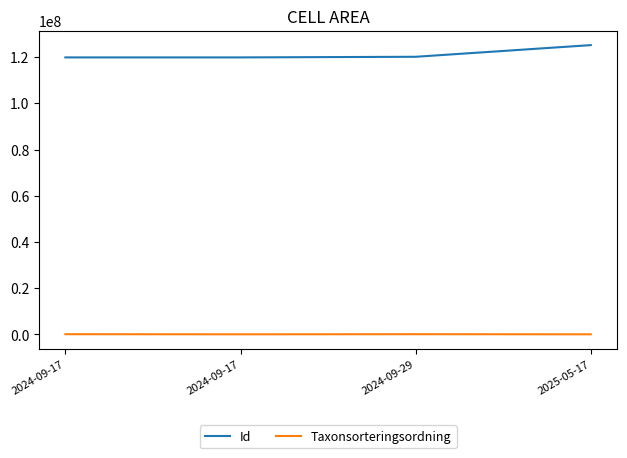

Rank the series by their maximum value, from lowest to highest.

Taxonsorteringsordning, Id